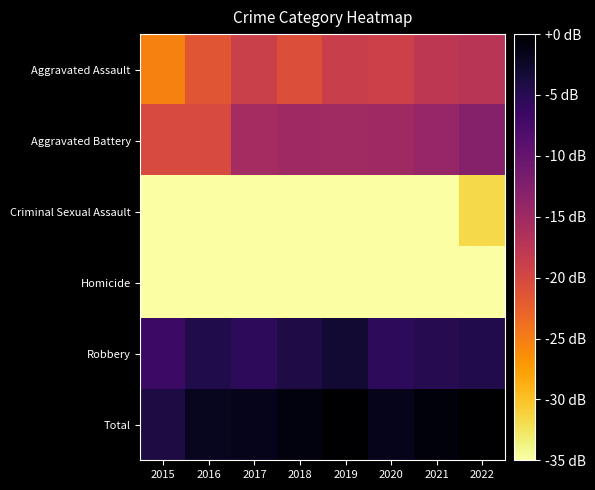

At which category is the sum across all series the highest?

2022